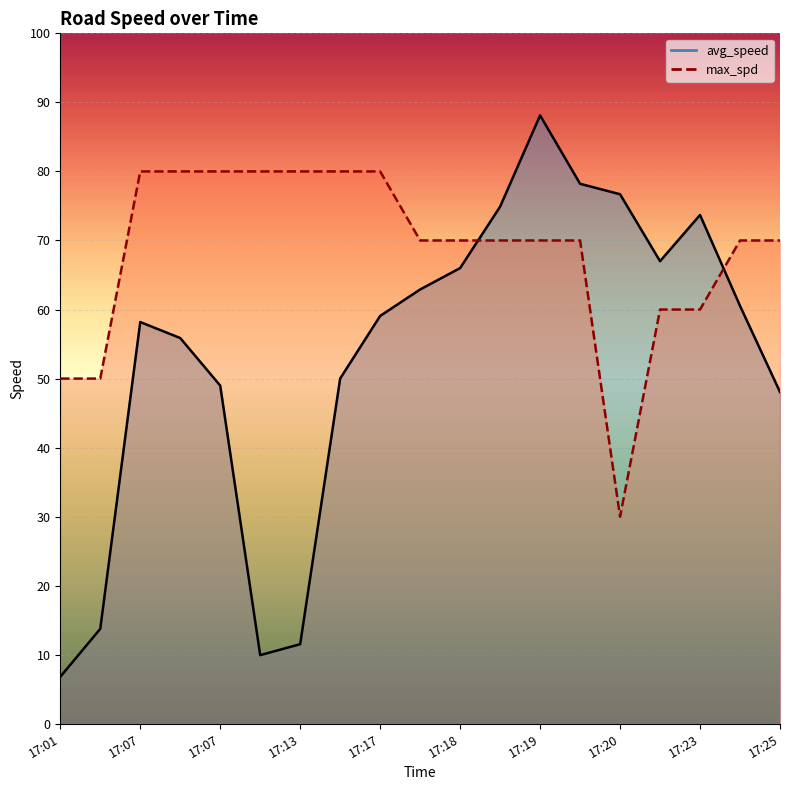

How many interior local peaks does the avg_speed series have?

3